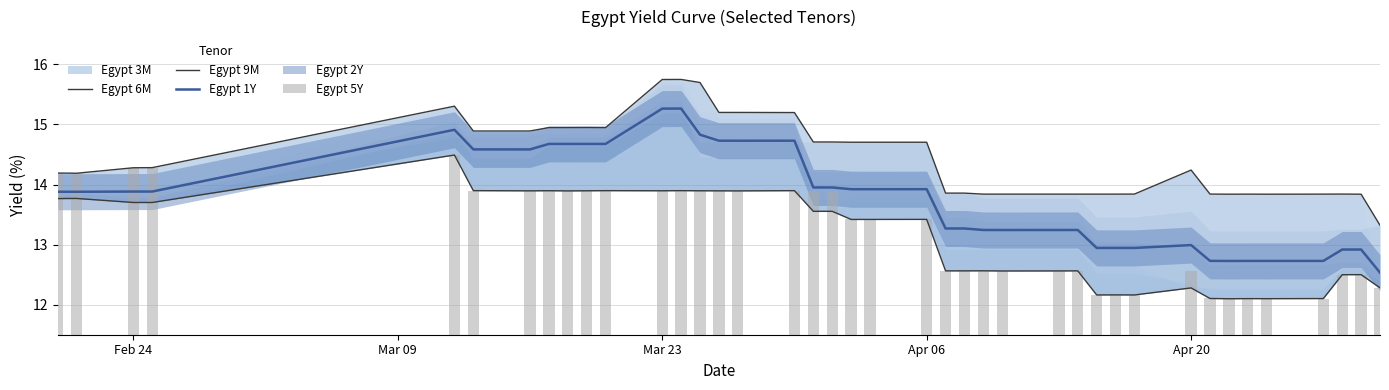

What is the highest value of the Egypt 1Y series?

15.3